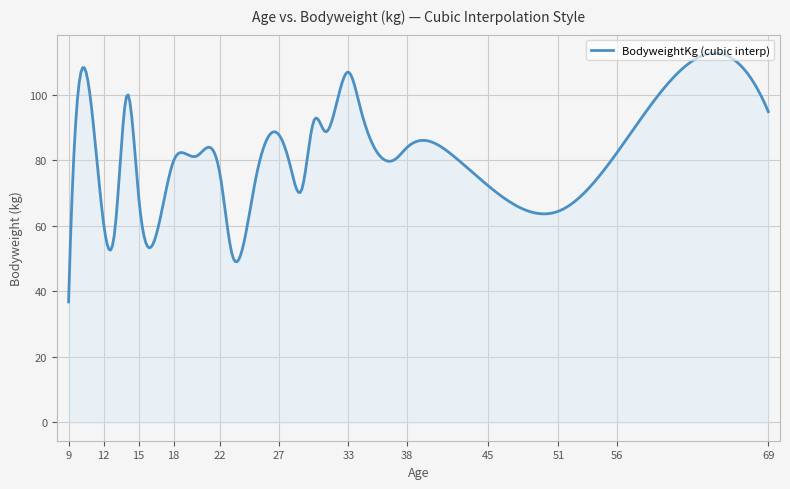

What is the sum of all values?

33150.4